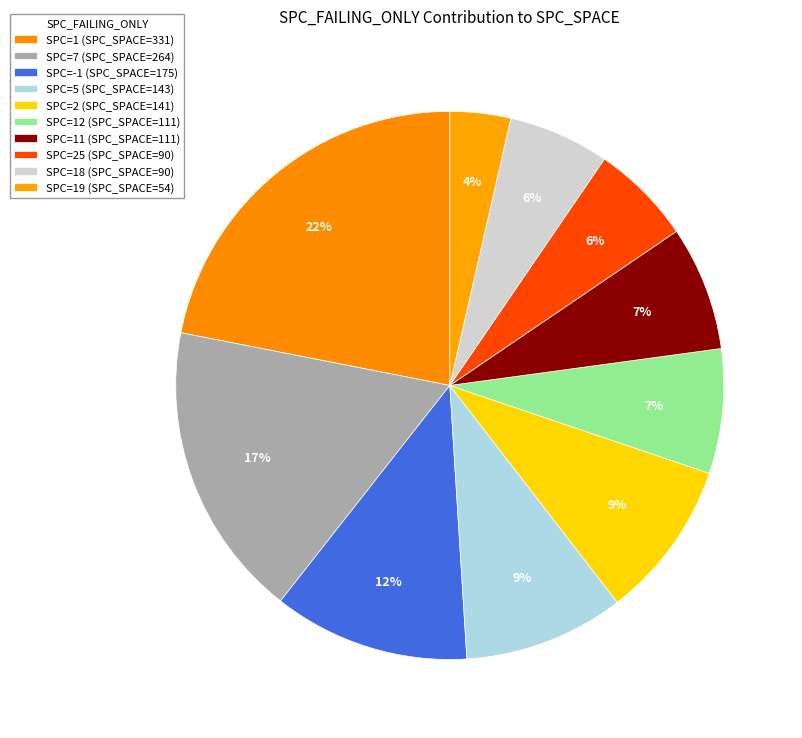

Does any single category account for the majority?

No